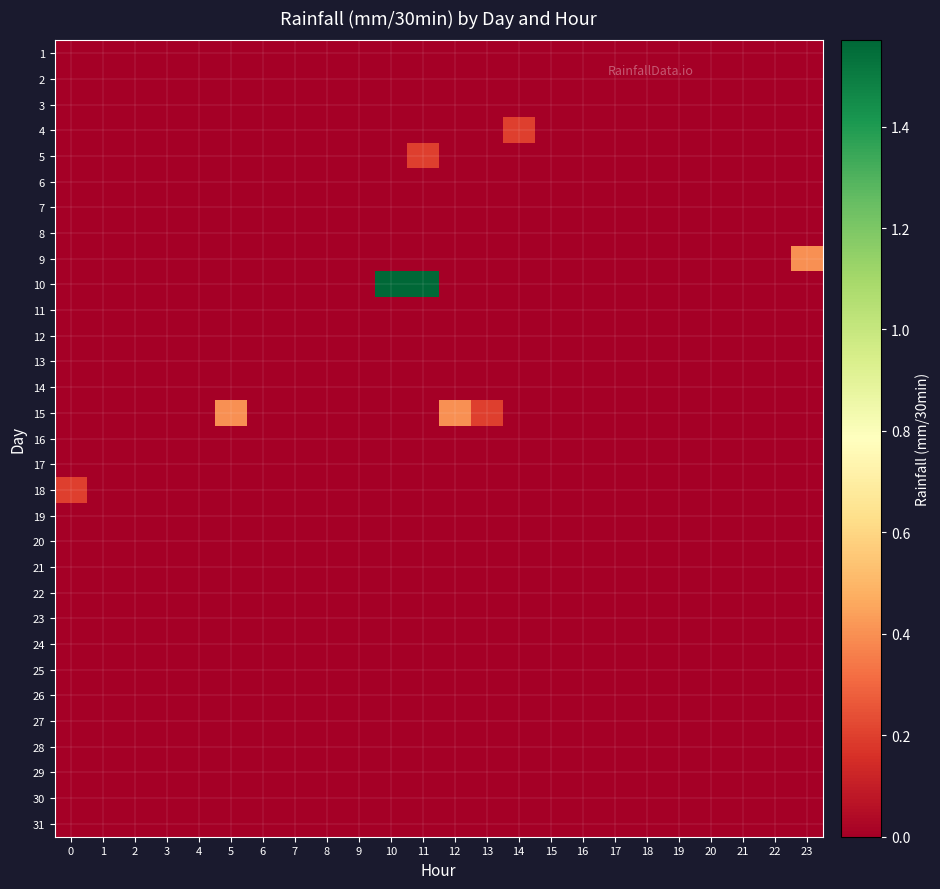

Rank the series at 6 from highest to lowest value.

row_0, row_1, row_2, row_3, row_4, row_5, row_6, row_7, row_8, row_9, row_10, row_11, row_12, row_13, row_14, row_15, row_16, row_17, row_18, row_19, row_20, row_21, row_22, row_23, row_24, row_25, row_26, row_27, row_28, row_29, row_30